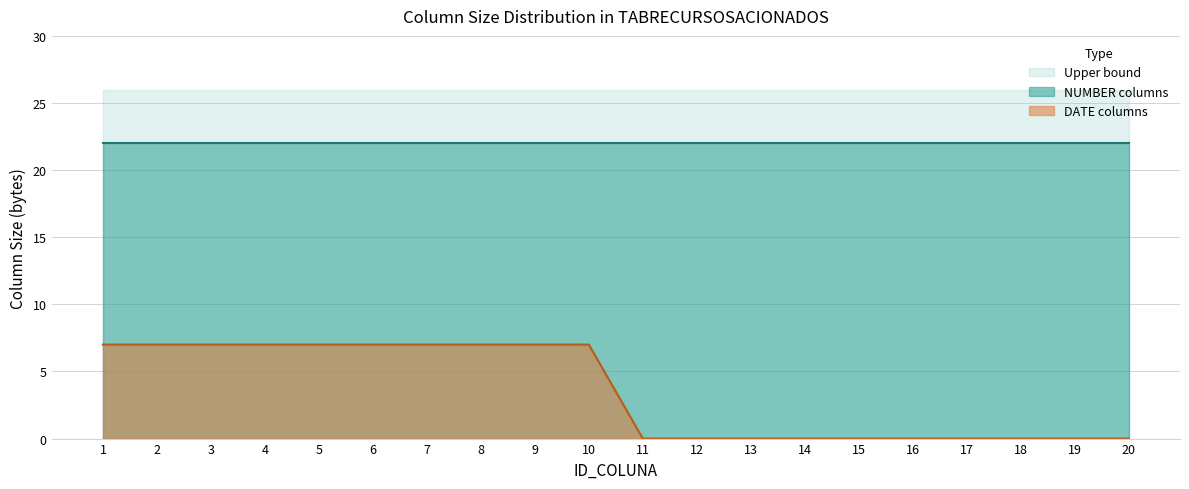

Rank the series by their average value, from highest to lowest.

Upper bound, NUMBER columns, DATE columns